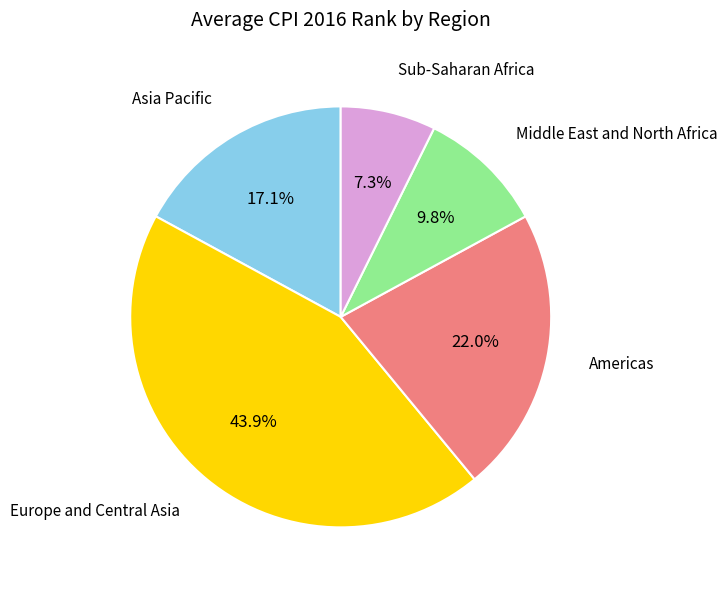

Count the number of slices in the pie.

5